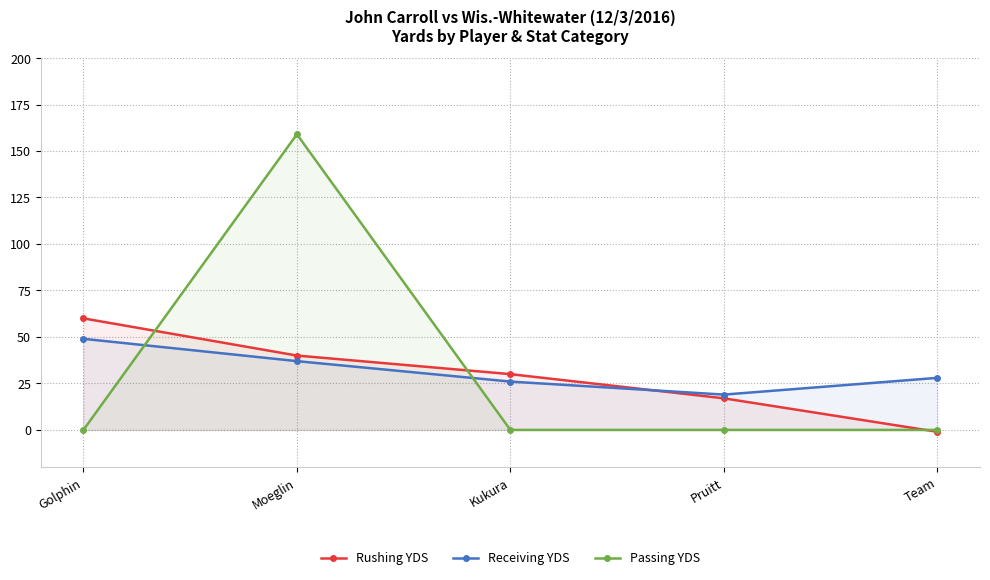

What is the difference between the maximum and minimum values in the Passing YDS series?

159